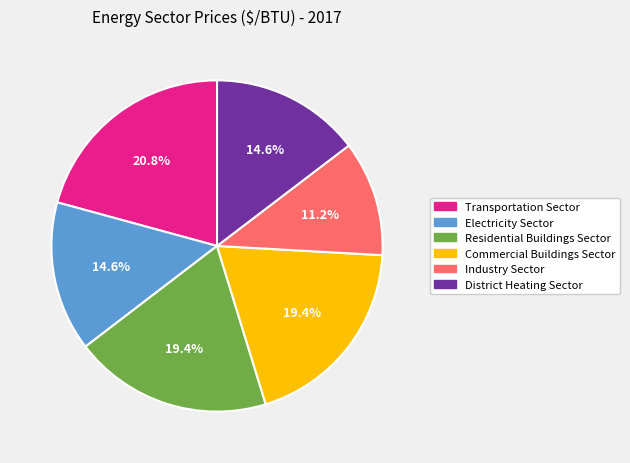

What is the smallest slice in the pie chart?

Industry Sector